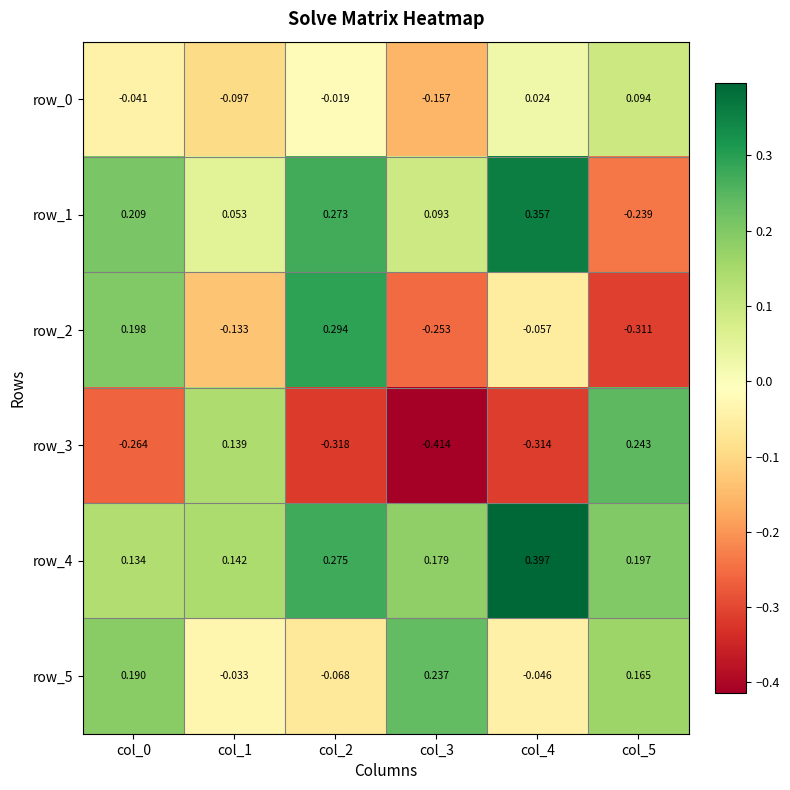

Is the value of row_1 at col_0 greater than the value of row_3 at col_4?

Yes